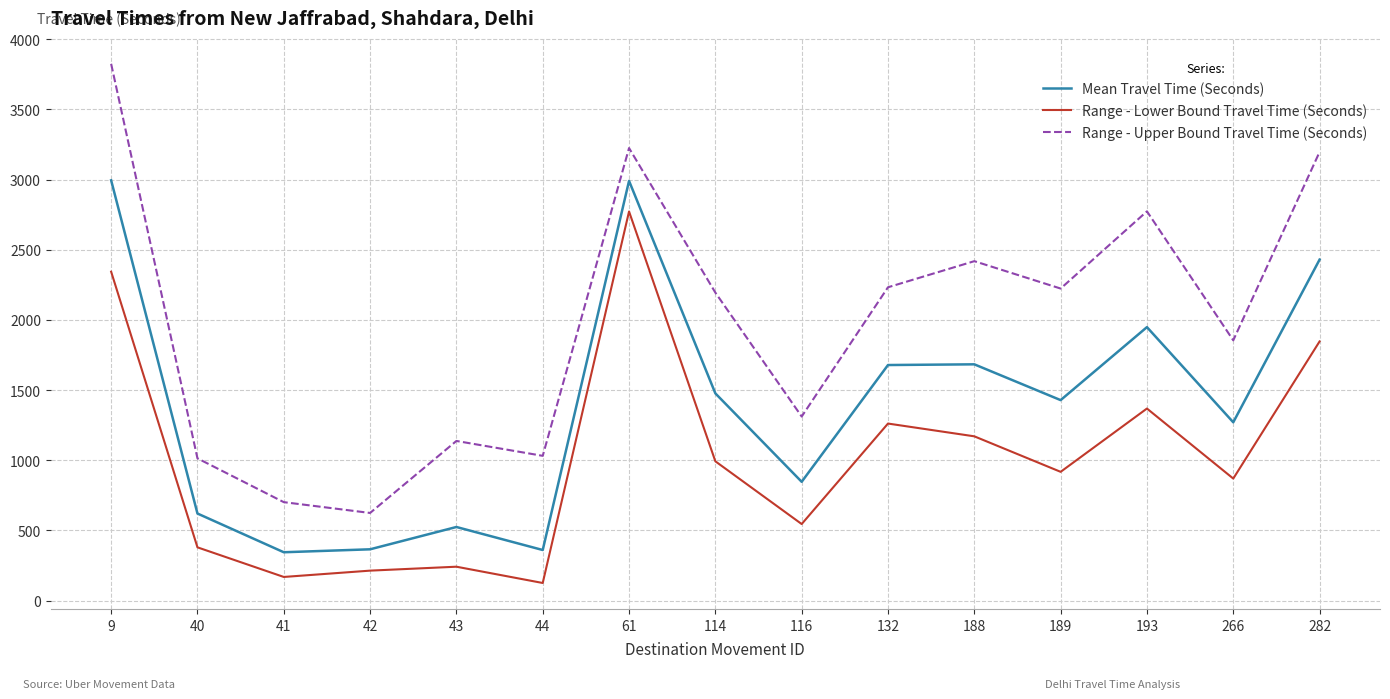

What is the smallest value displayed?

126